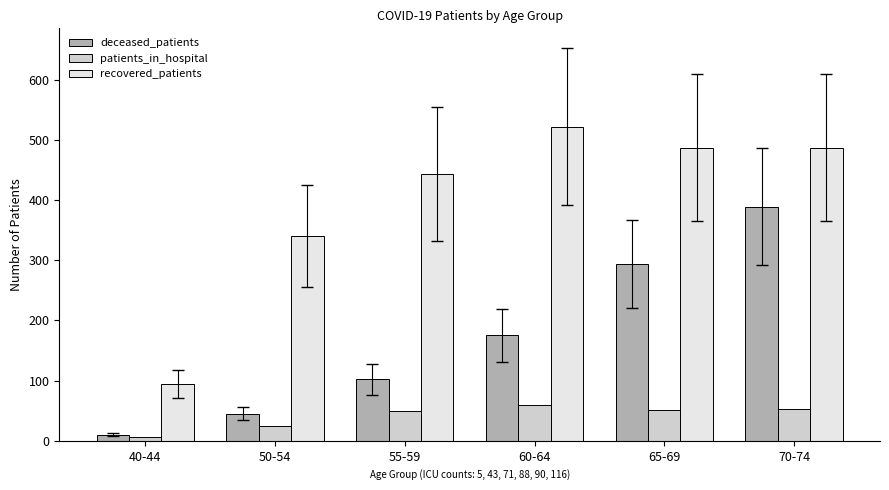

What is the lowest value of the patients_in_hospital series?

7